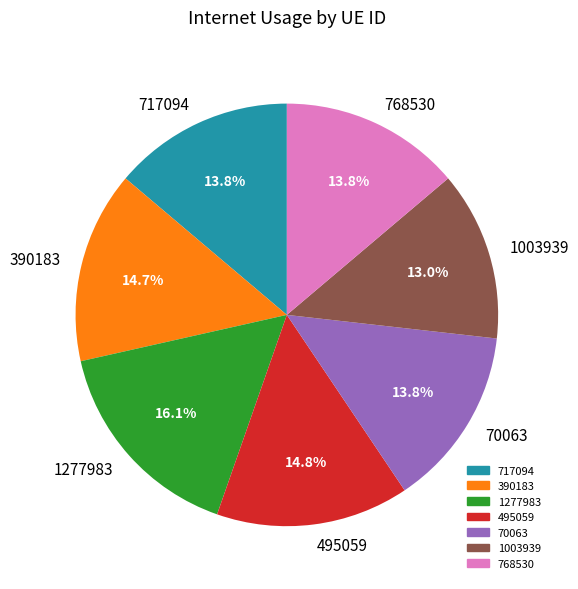

Does 1003939 account for over 50% of the chart?

No